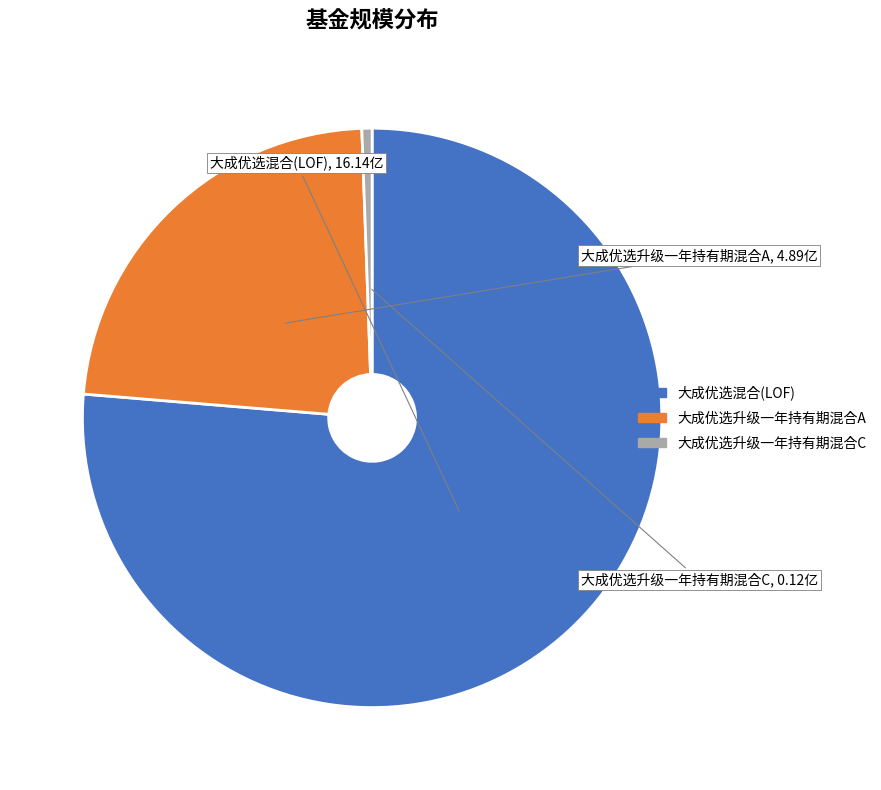

Count the number of slices in the pie.

3